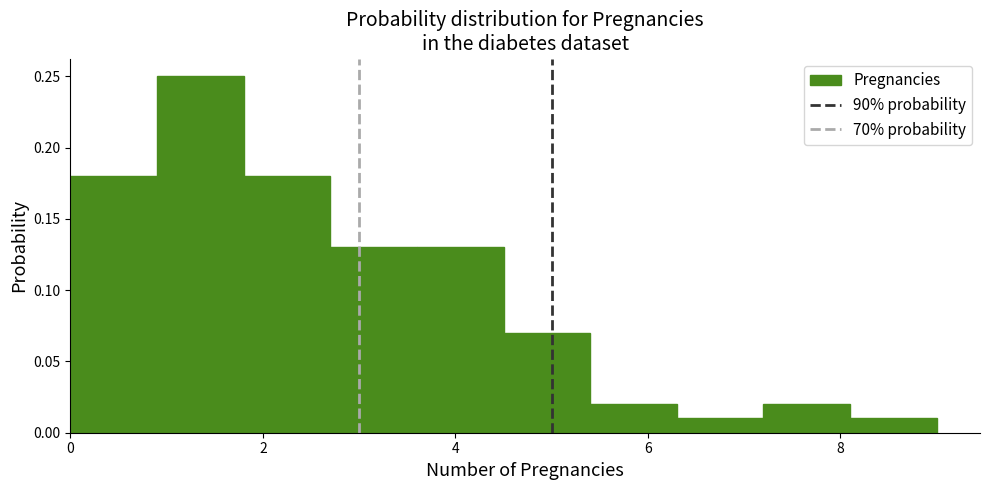

What is the height of the bar covering 2.7 to 3.6 on the x-axis? Neither the bar edges nor the heights are printed on the chart, so give them approximately, as read against the axes.

0.13